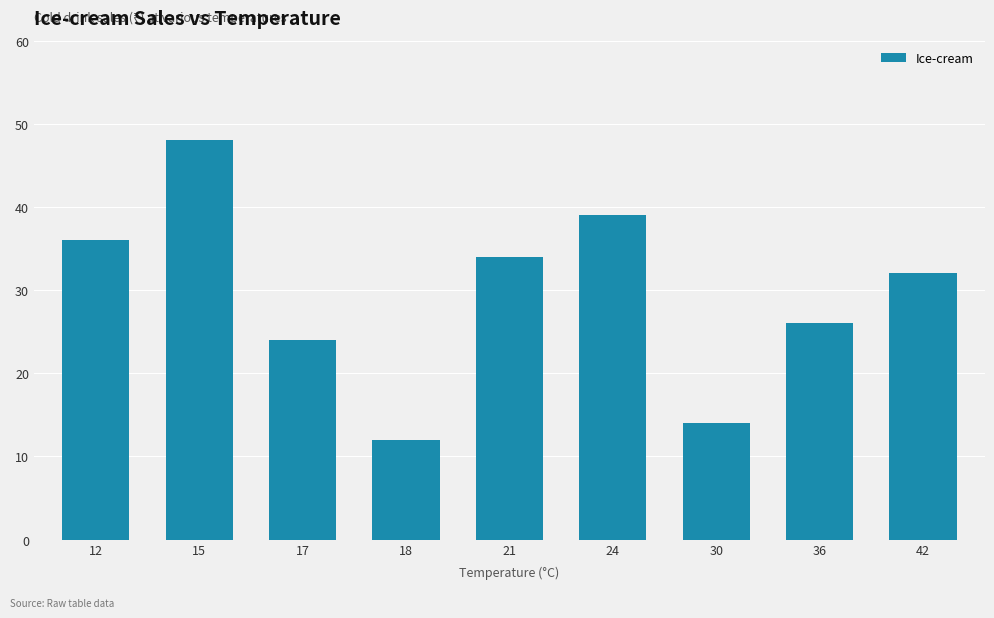

What is the ratio of the value at 17 to the value at 30?

1.7